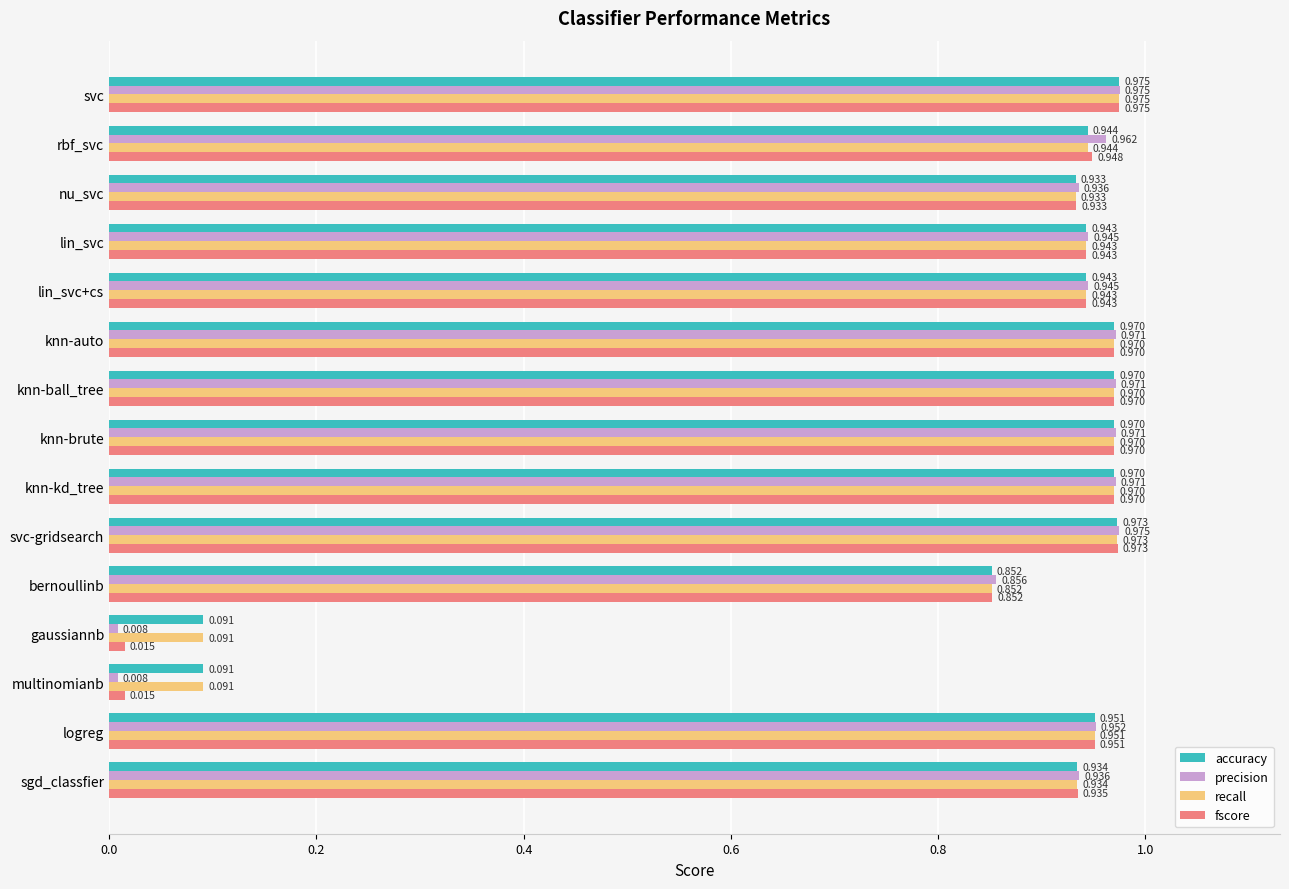

What is the sum of all recall values?

12.5